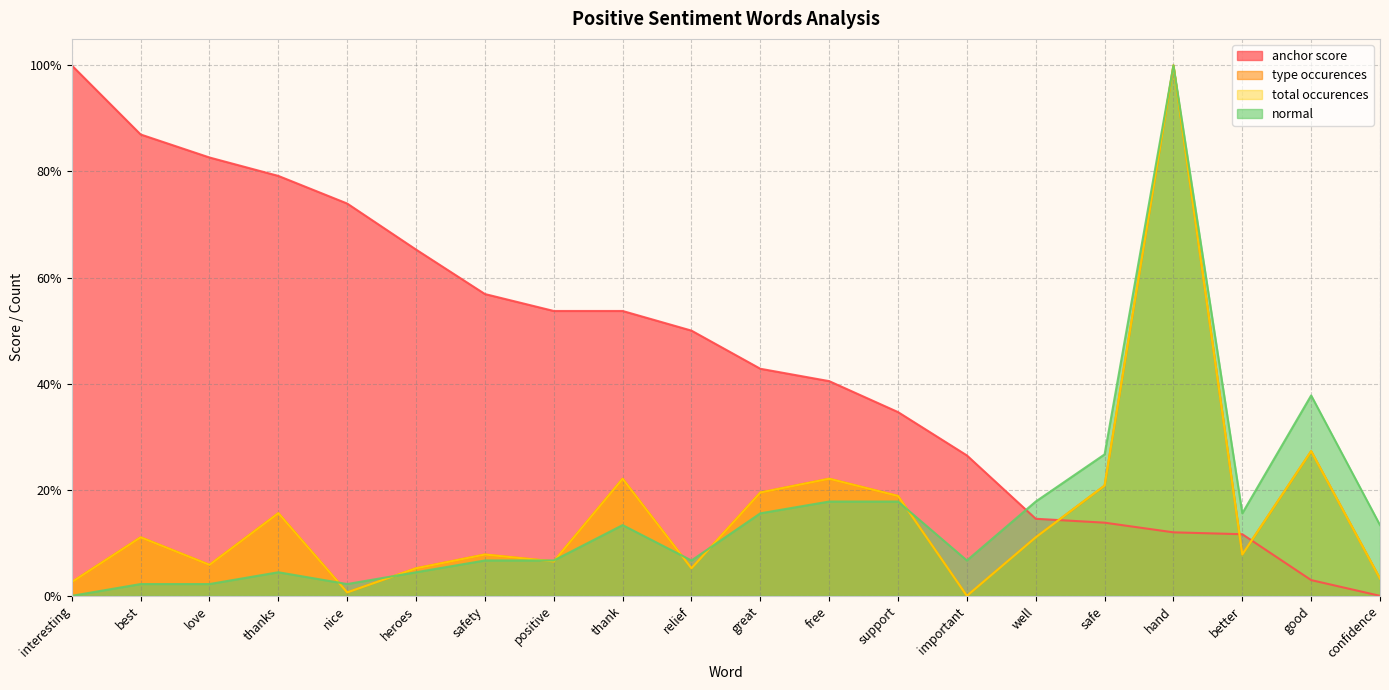

Reading right to left, what are all the values shown in this chart?

anchor score: 0.0	0.0	0.1	0.1	0.1	0.1	0.3	0.3	0.4	0.4	0.5	0.5	0.5	0.6	0.7	0.7	0.8	0.8	0.9	1.0
type occurences: 0.0	0.3	0.1	1.0	0.2	0.1	0.0	0.2	0.2	0.2	0.1	0.2	0.1	0.1	0.1	0.0	0.2	0.1	0.1	0.0
total occurences: 0.0	0.3	0.1	1.0	0.2	0.1	0.0	0.2	0.2	0.2	0.1	0.2	0.1	0.1	0.1	0.0	0.2	0.1	0.1	0.0
normal: 0.1	0.4	0.2	1.0	0.3	0.2	0.1	0.2	0.2	0.2	0.1	0.1	0.1	0.1	0.0	0.0	0.0	0.0	0.0	0.0